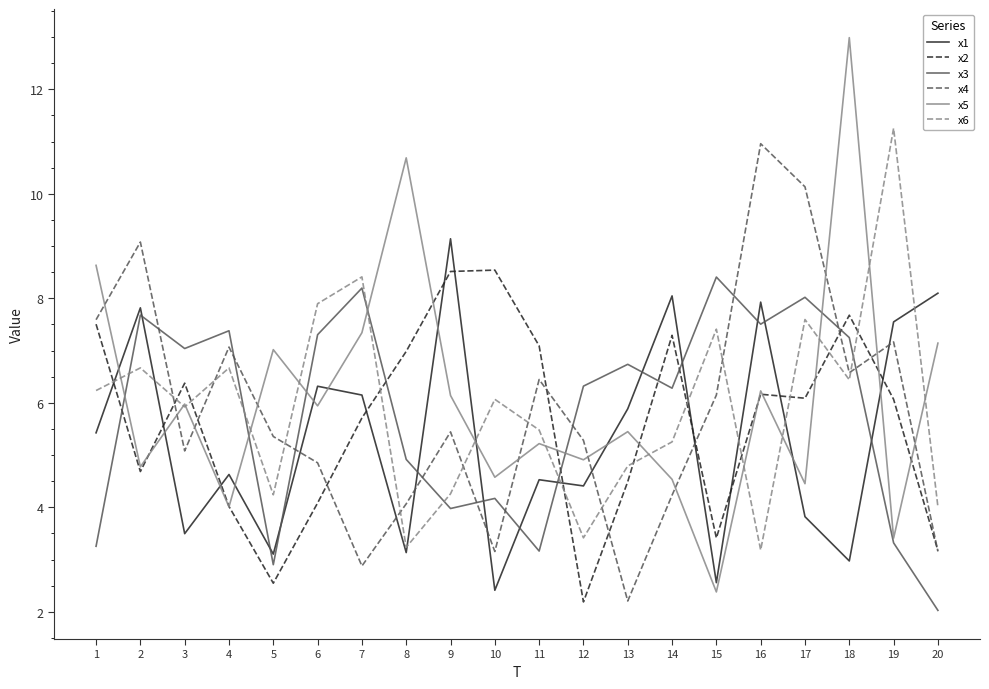

What is the smallest value displayed?

2.0